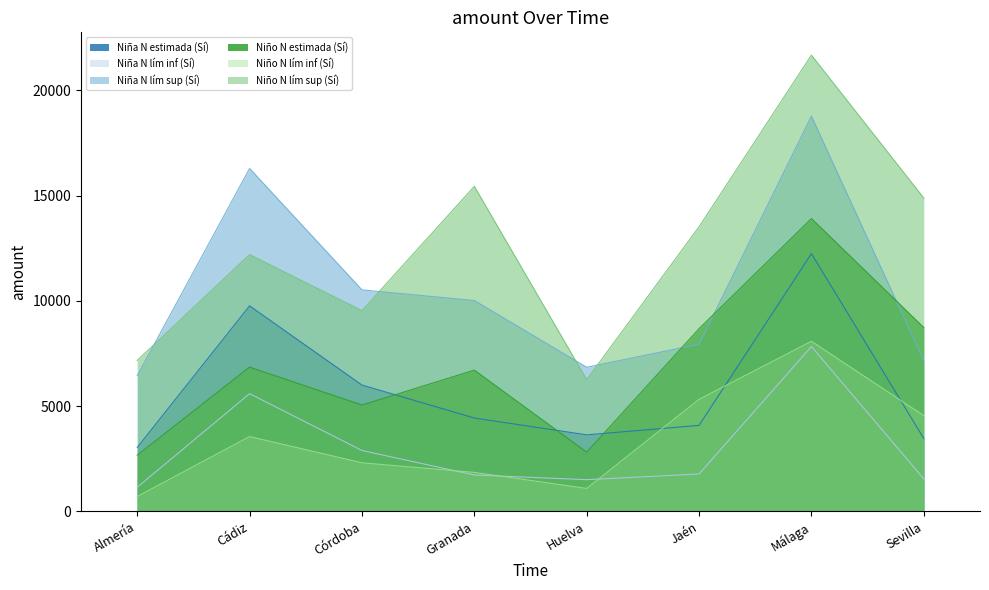

True or false: Niño N lím sup (Sí) and Niño N lím inf (Sí) cross at least once.

False